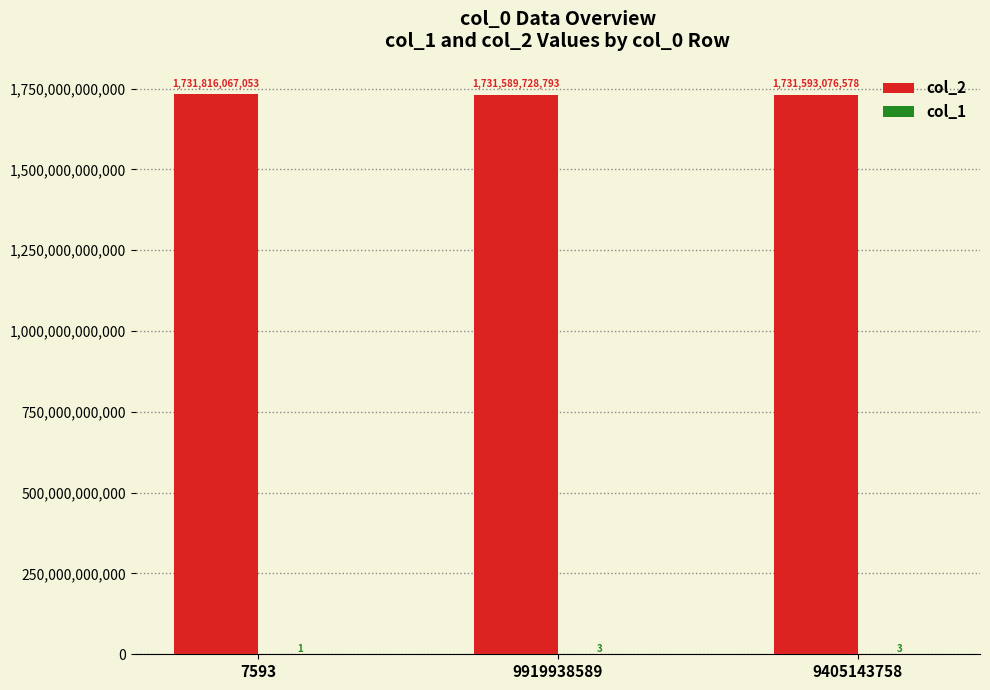

What is the sum of all col_2 values?

5194998872424